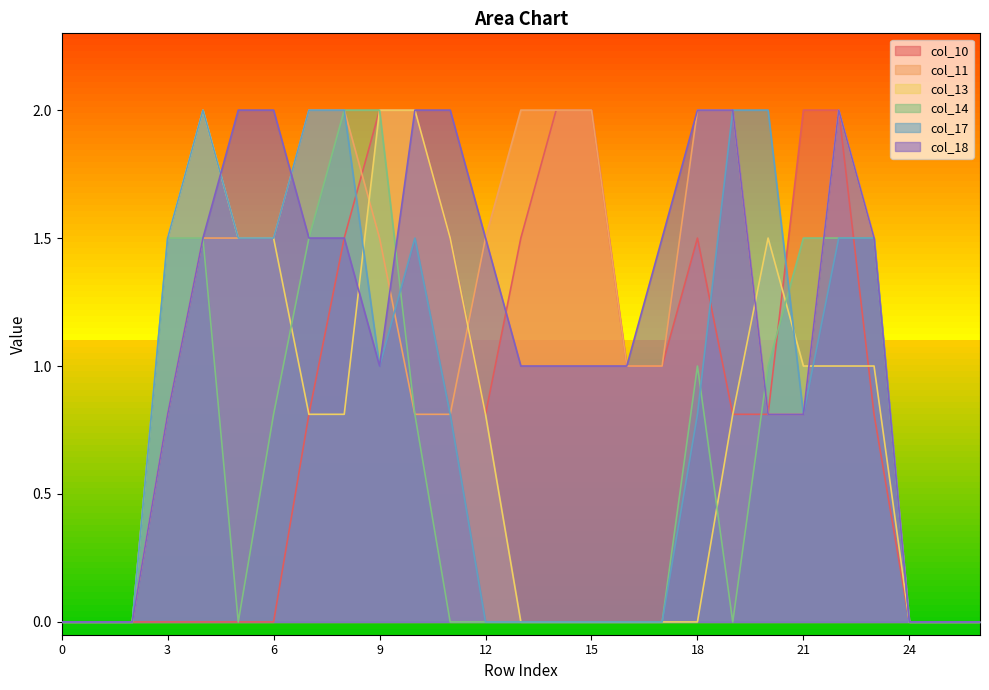

How many col_11 values are between 0 and 2?

27